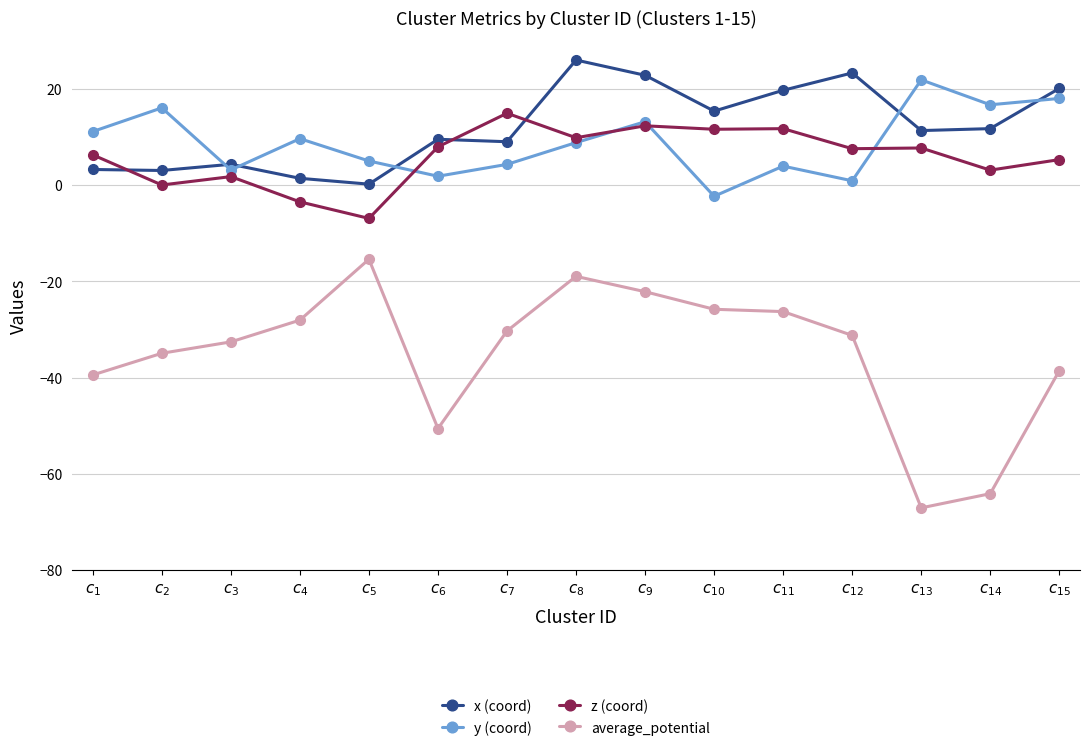

True or false: x (coord) has more than 0 interior local peaks.

True